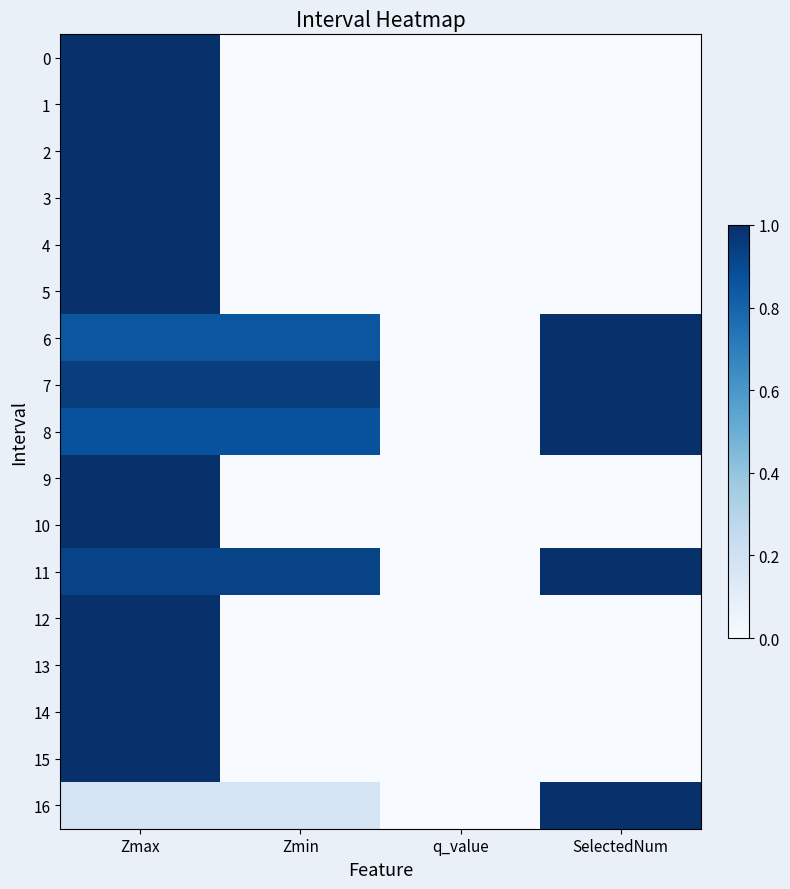

Between Zmin and Zmax, which is larger?

Zmax